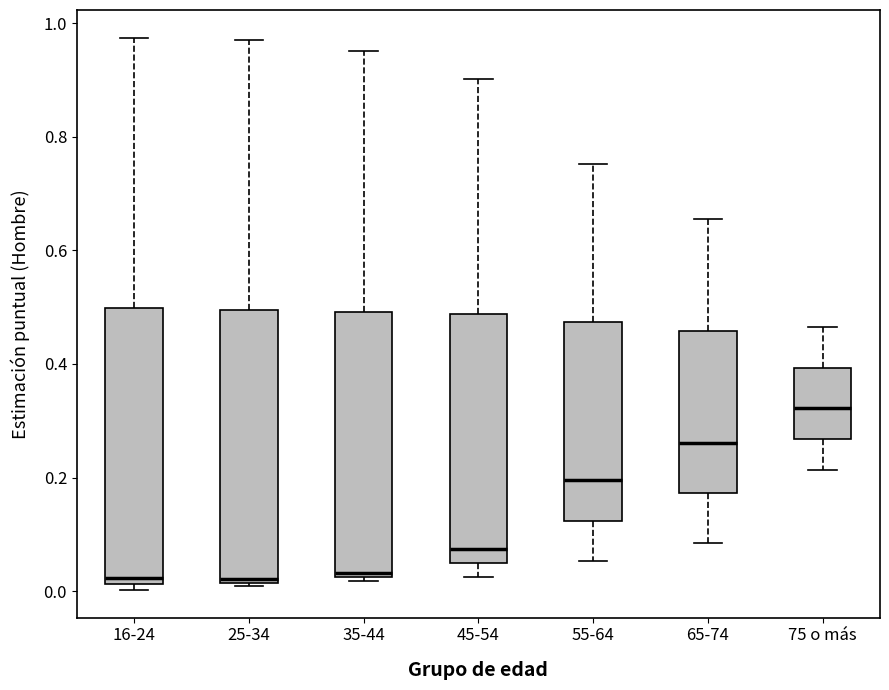

Where is the upper edge of the box for 16-24 on the y-axis? The values are not printed on the chart, so give them approximately, as read against the axis.

0.50